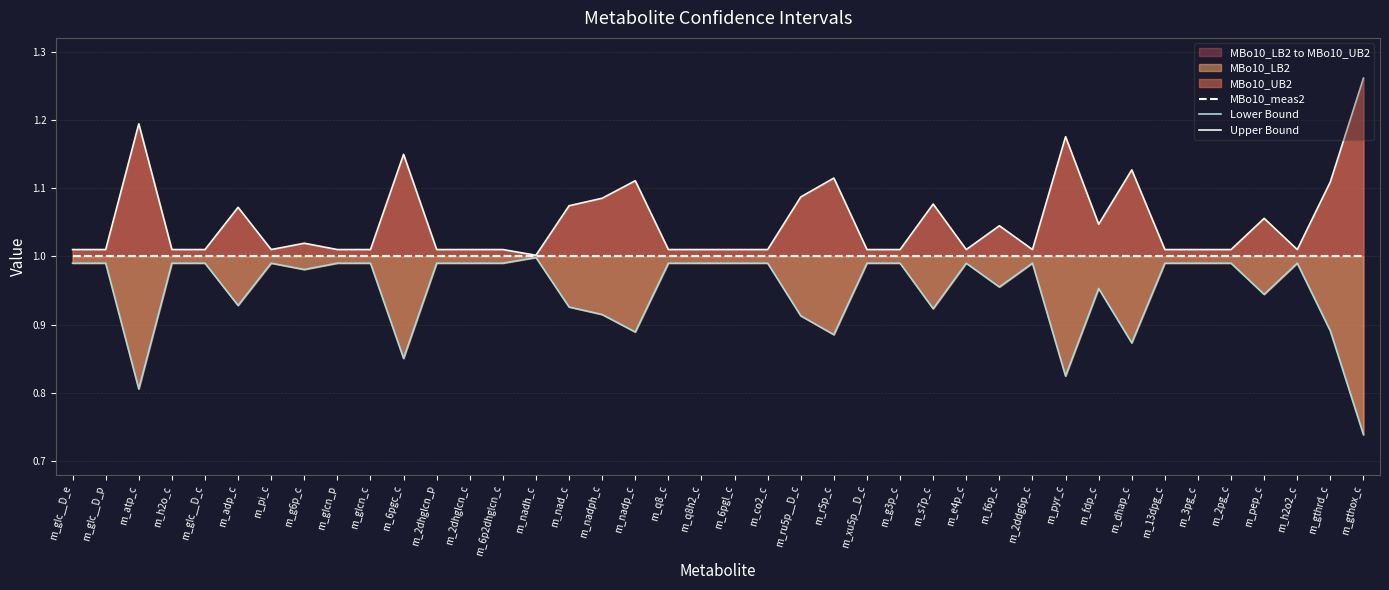

What is the maximum value shown in the chart?

1.3